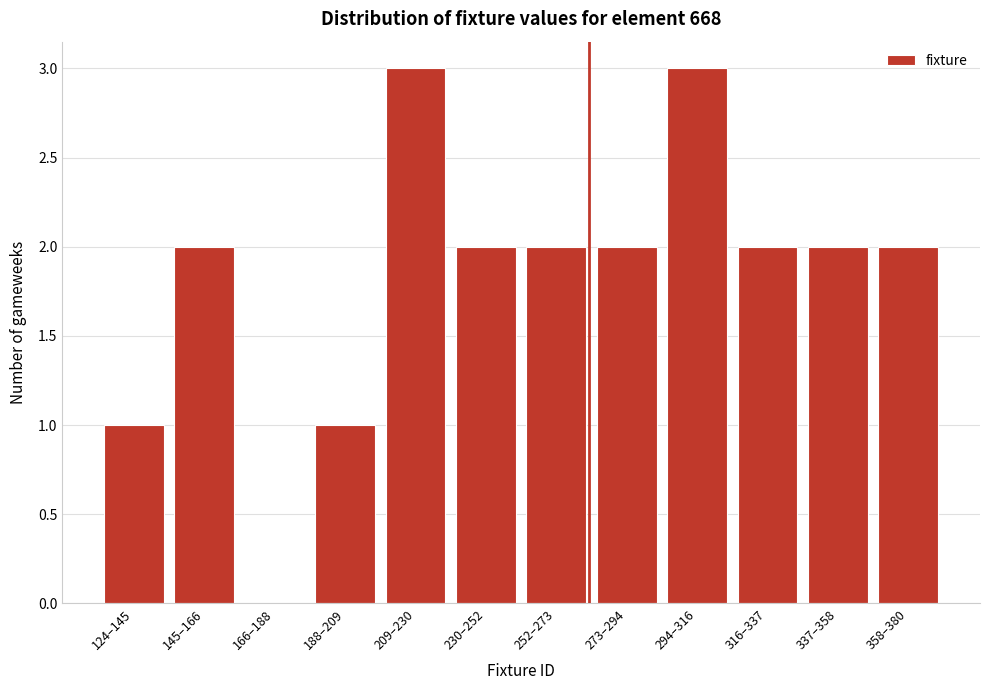

The chart shows a value of 1 at 252–273. True or false?

False